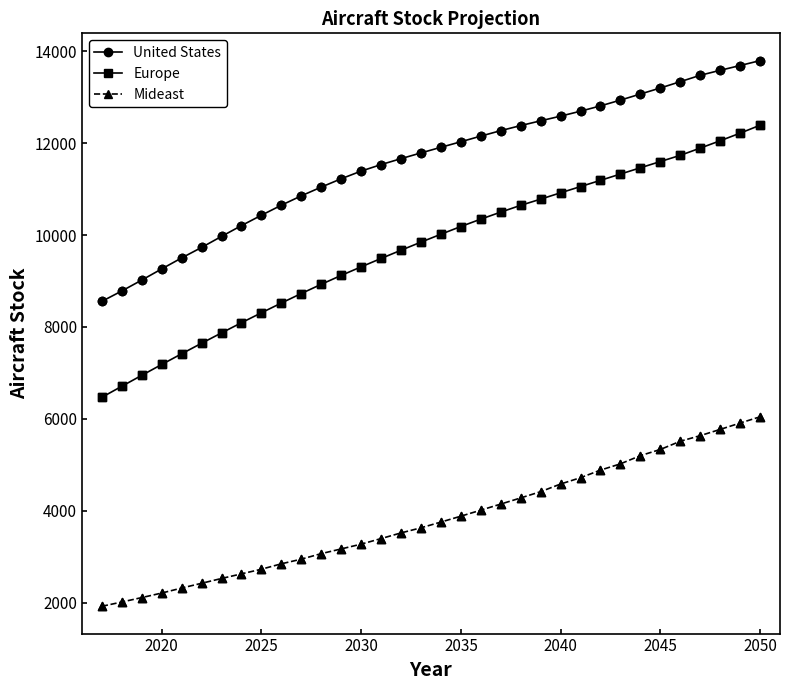

Which series has the largest total across all categories?

United States